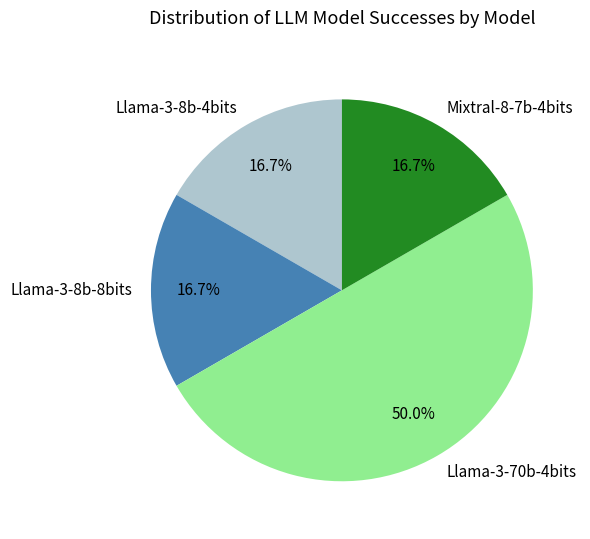

What is the ratio of the value at Llama-3-8b-4bits to the value at Llama-3-8b-8bits?

1.0